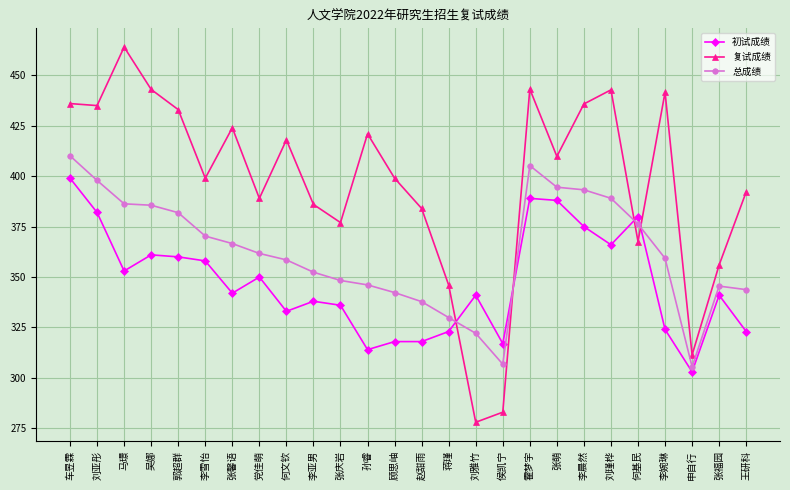

At which category is the sum across all series the highest?

车昱霖